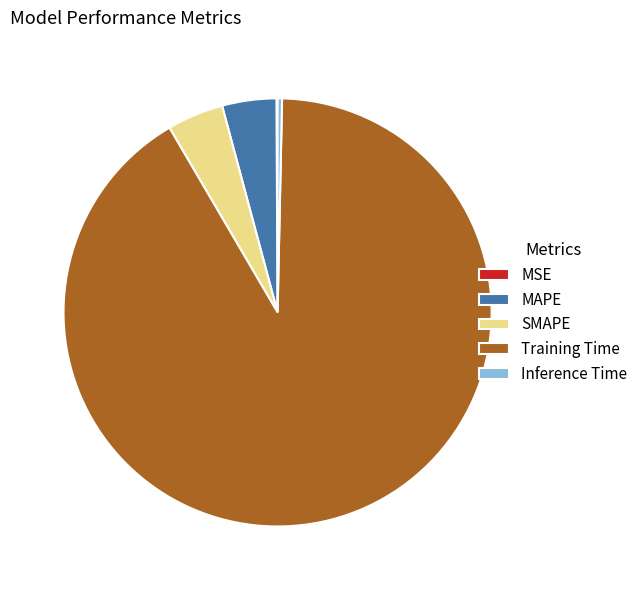

Which category has the biggest portion of the pie?

Training Time